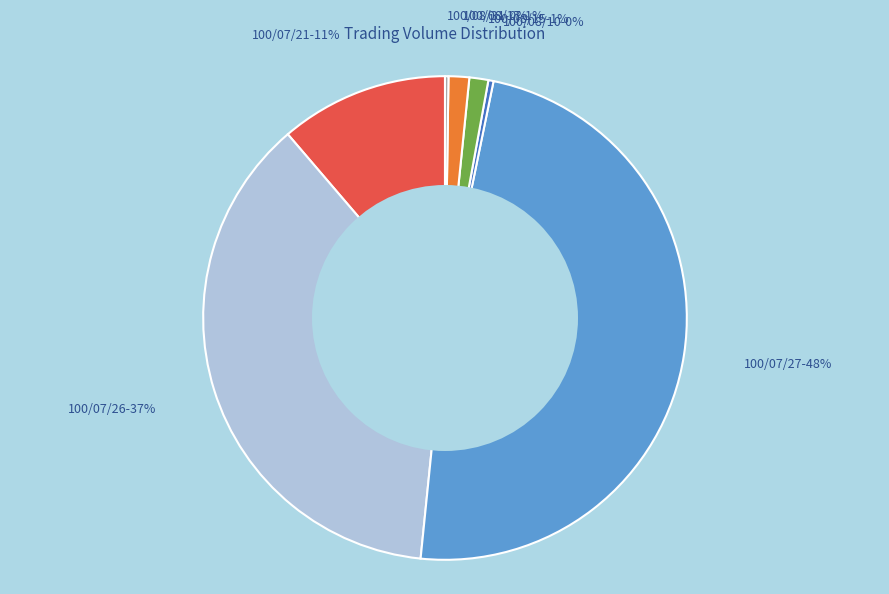

Between 100/08/10 and 100/08/15, which is larger?

100/08/15